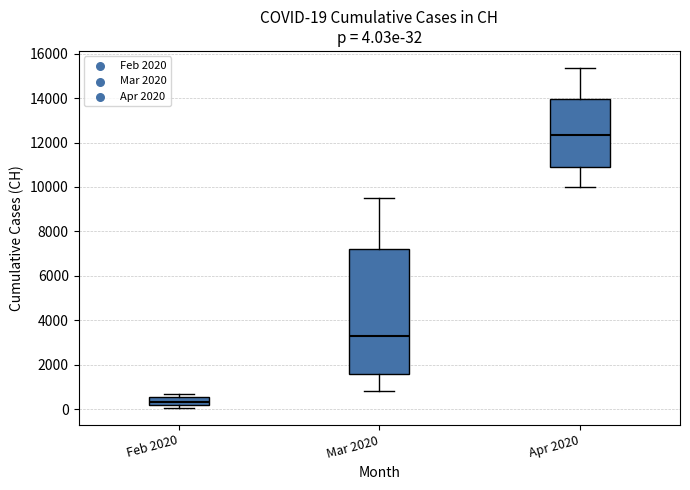

Which box's median line is the lowest?

Feb 2020